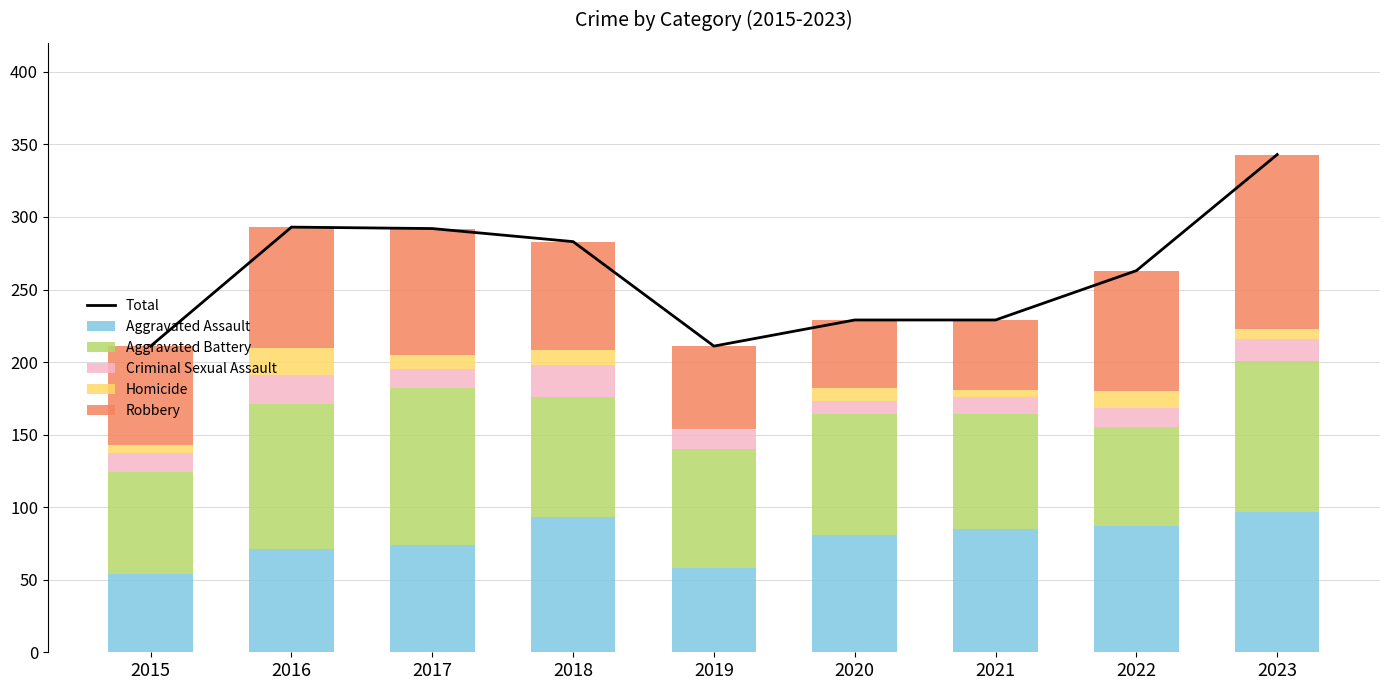

What is the difference between the maximum and minimum values in the Aggravated Assault series?

43